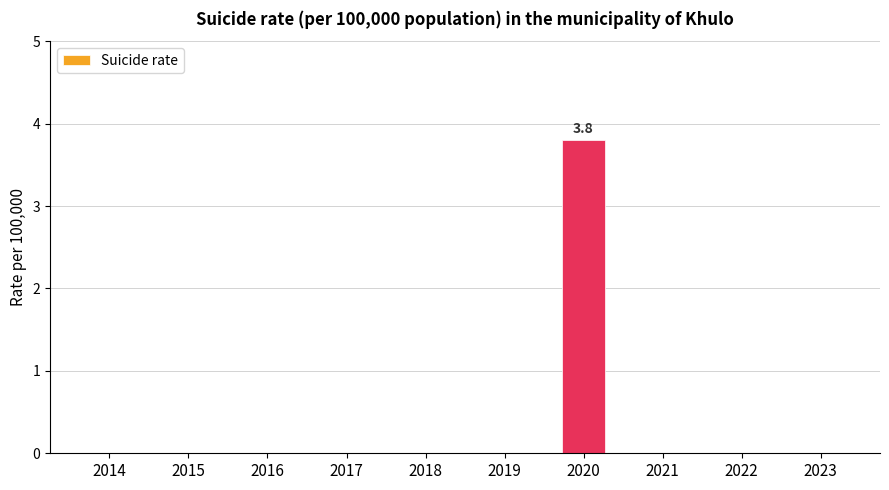

What is the sum of all values?

3.8